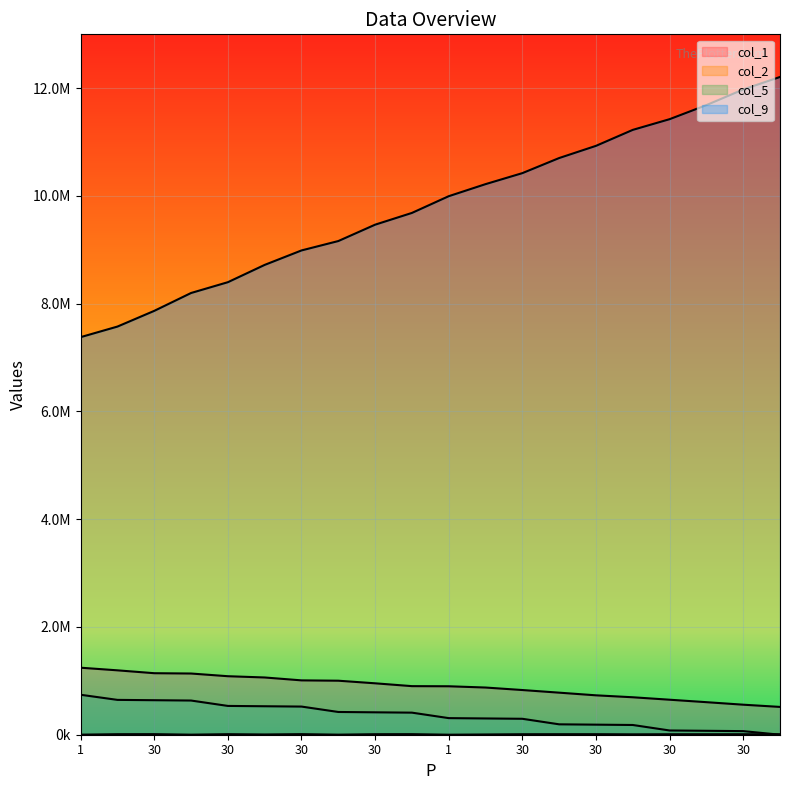

Does the chart display data point markers on the line(s)?

No